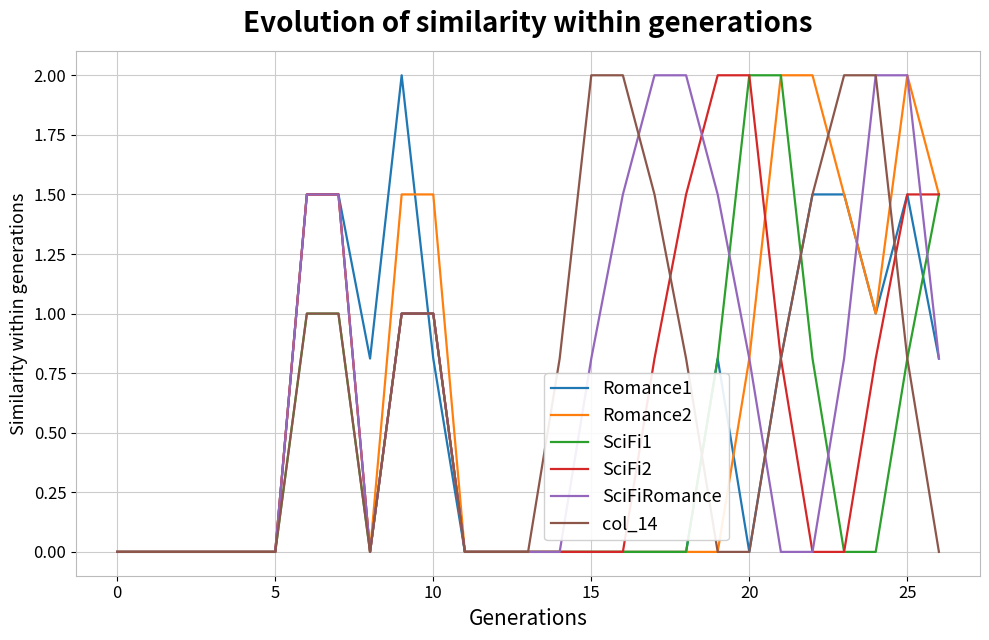

What is the highest value of the col_14 series?

2.0